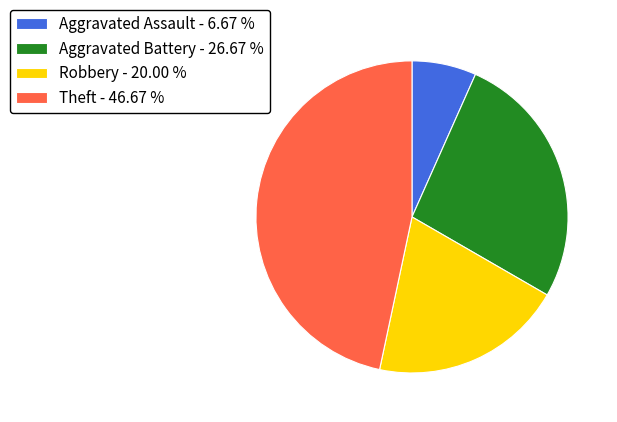

Do Theft - 46.67 % and Aggravated Assault - 6.67 % together represent more than half of the pie?

Yes